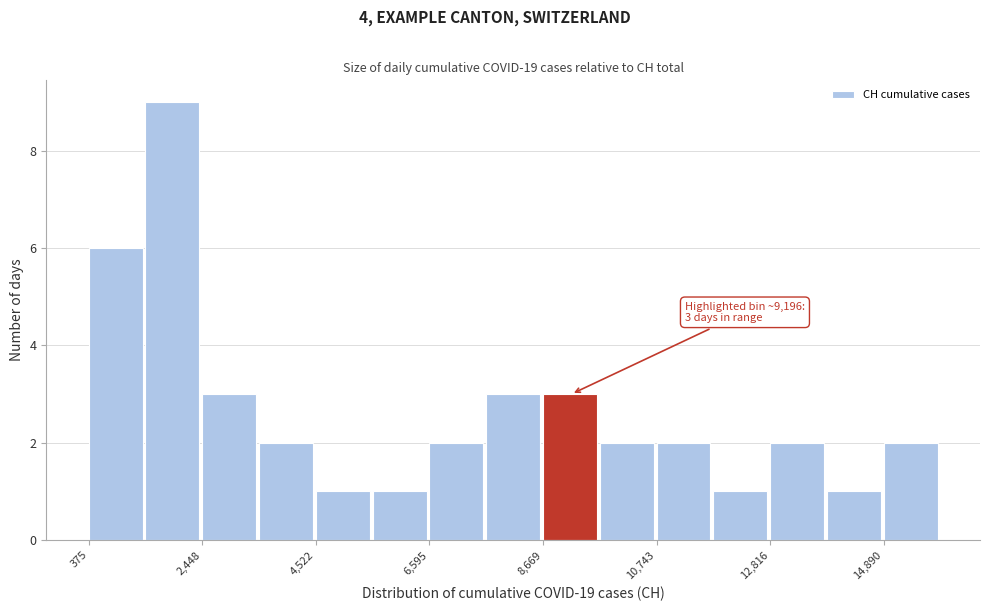

Around what value on the x-axis is the tallest bar? Give the approximate position of its centre, as read against the axis.

2000